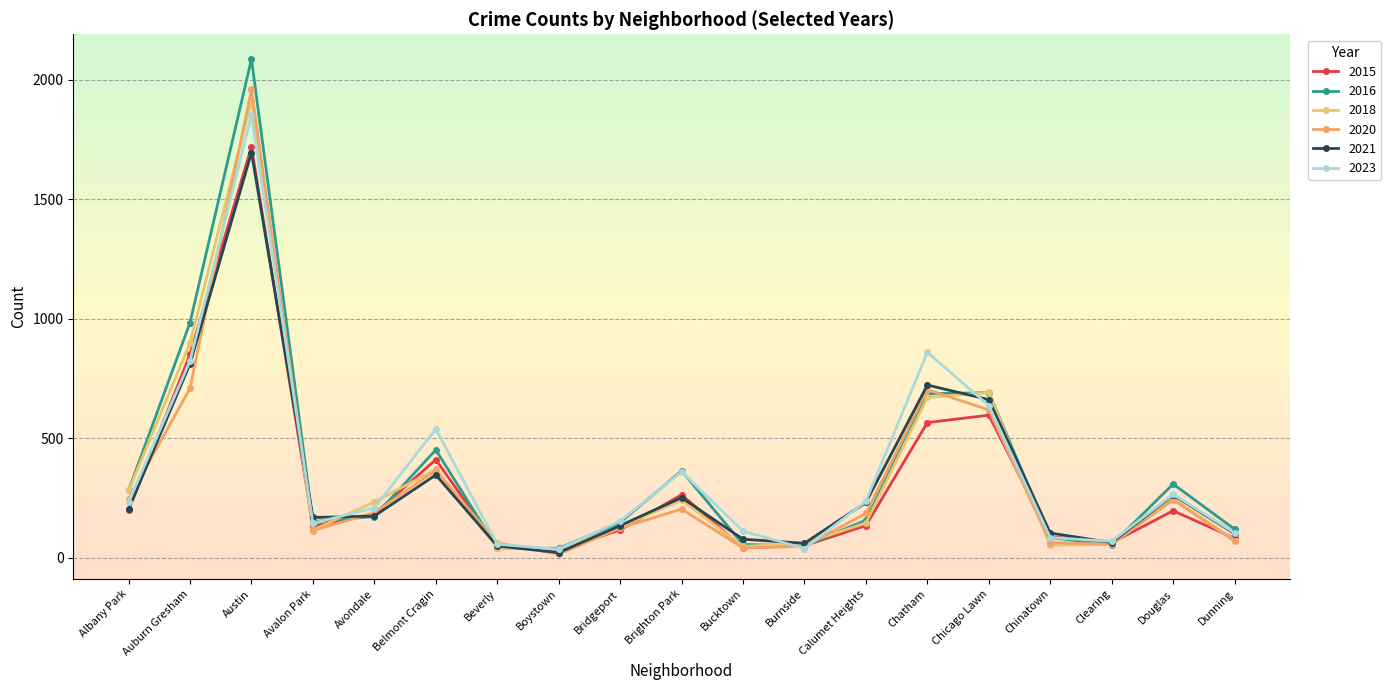

What position from the left is Brighton Park?

10